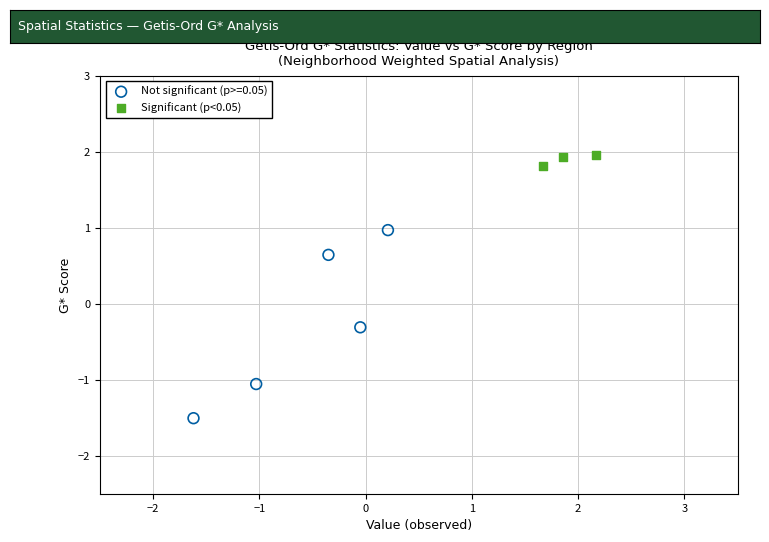

Which series contains the lowest Y value?

Not significant (p>=0.05)